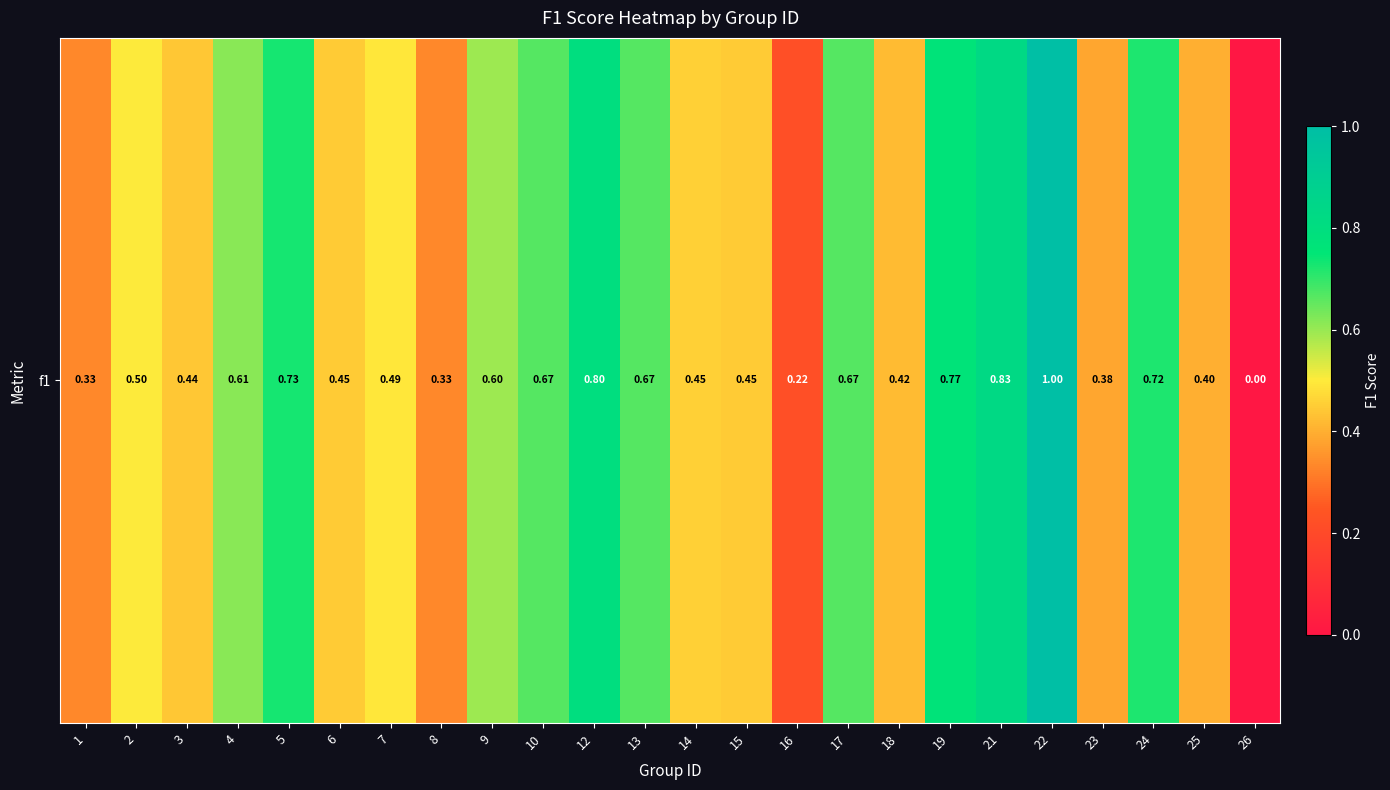

What is the difference between the second highest and minimum values?

0.8